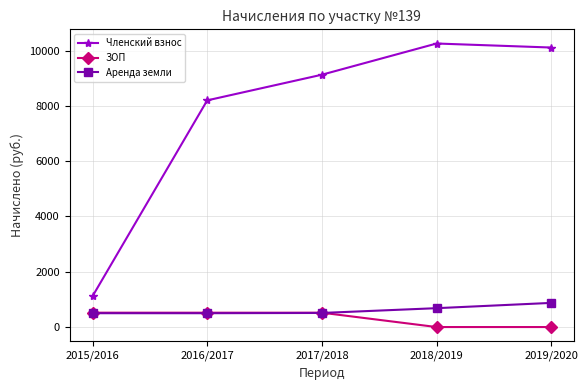

True or false: Членский взнос and Аренда земли intersect in this chart.

False